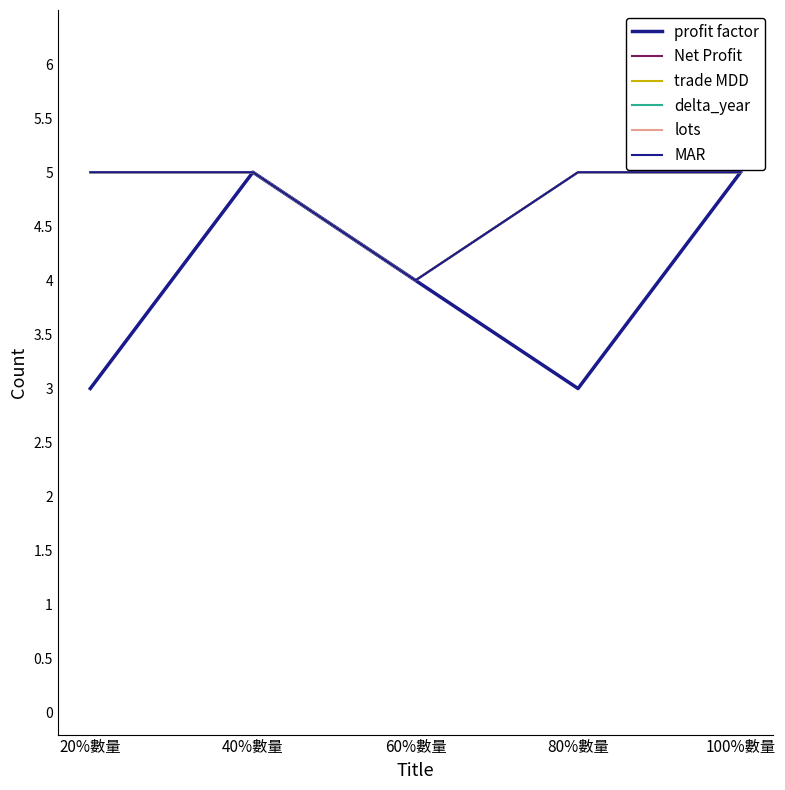

Does the chart display data point markers on the line(s)?

No